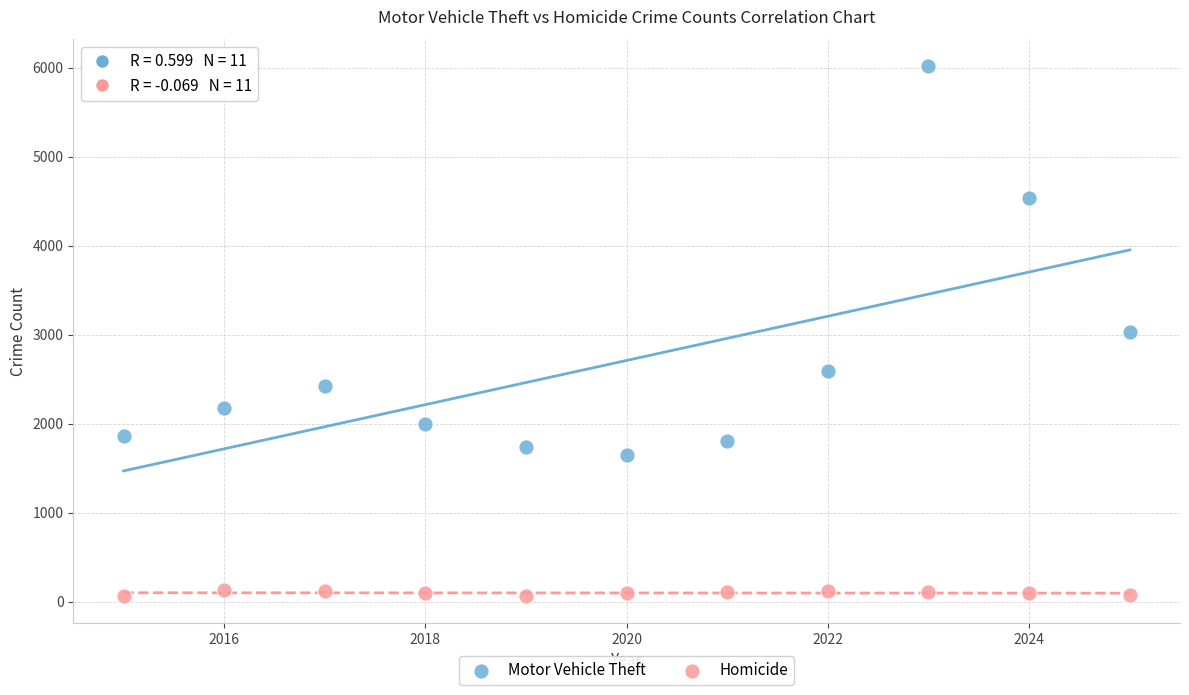

What are all the series names shown in the legend?

Motor Vehicle Theft, Homicide